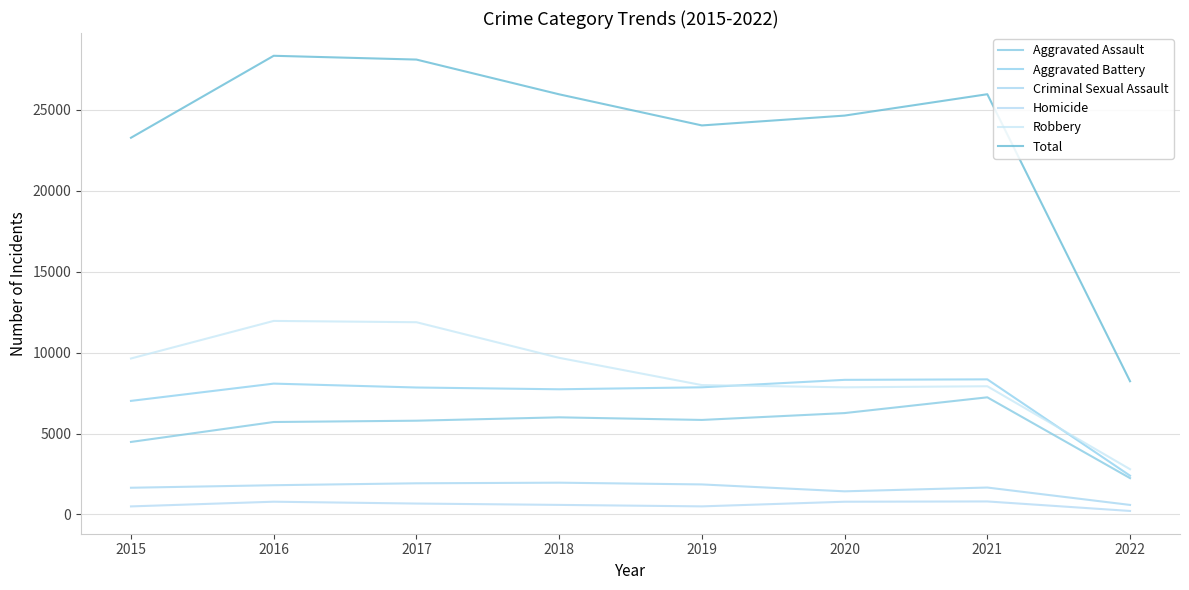

What is the smallest value displayed?

214